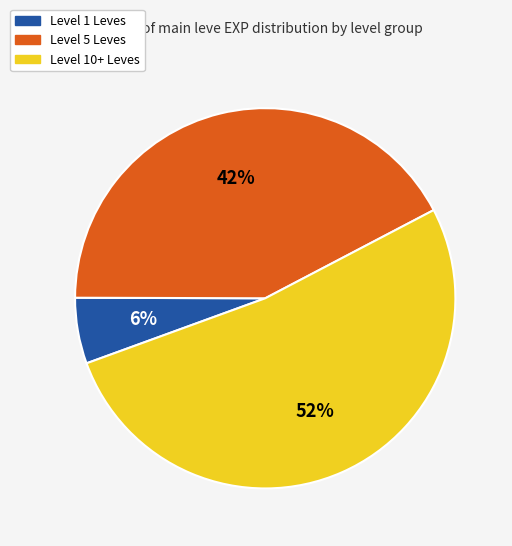

Count the number of slices in the pie.

3